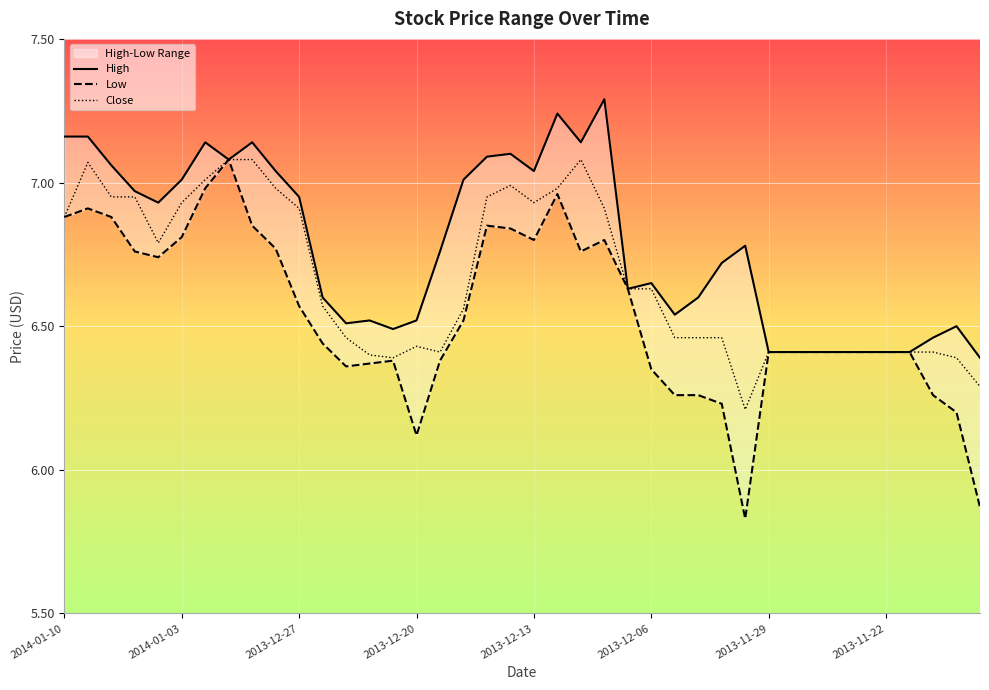

The Low series shows 6.8 at 22. True or false?

True